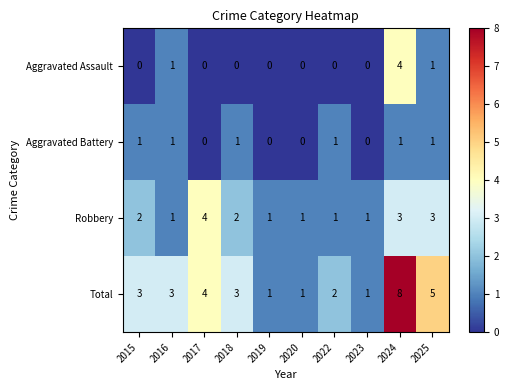

Between 2018 and 2023, which series saw the biggest shift?

Total